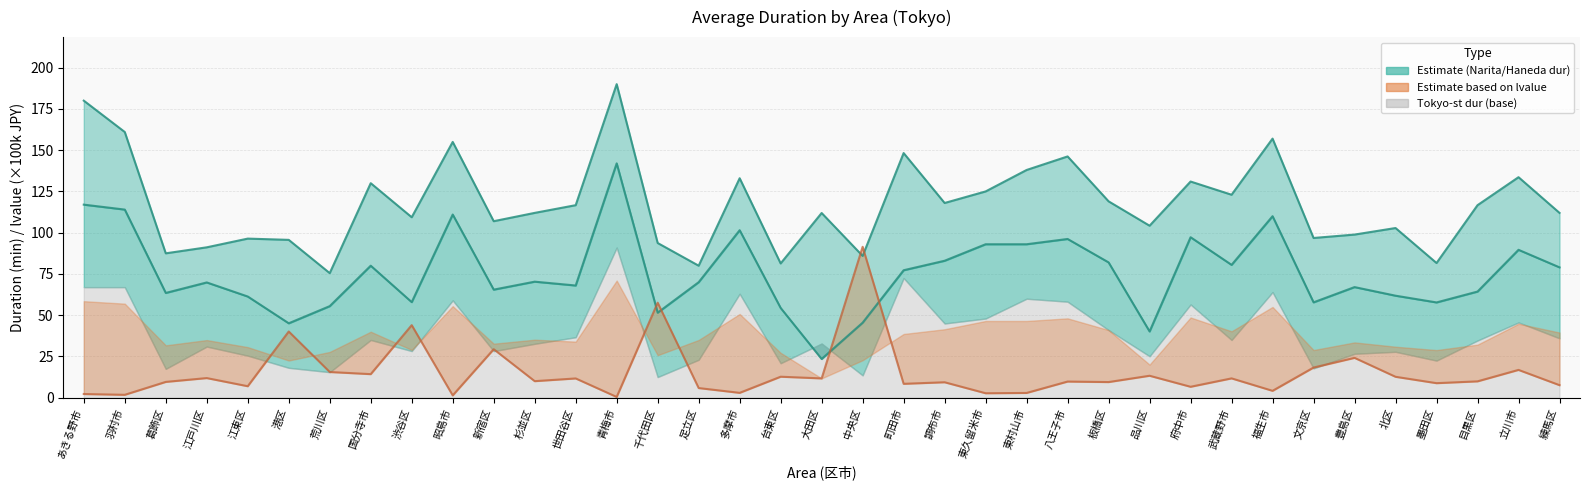

What is the approximate value of lvalue at 府中市?

6.6